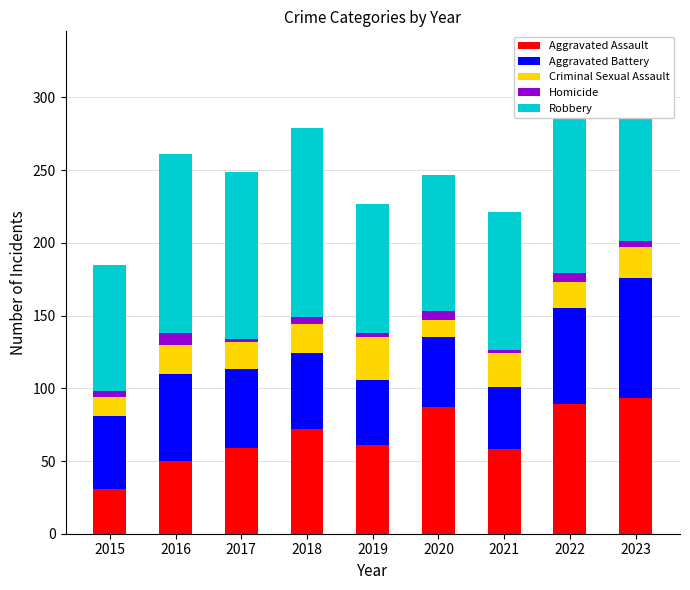

What is the total value across all series at 2016?

261